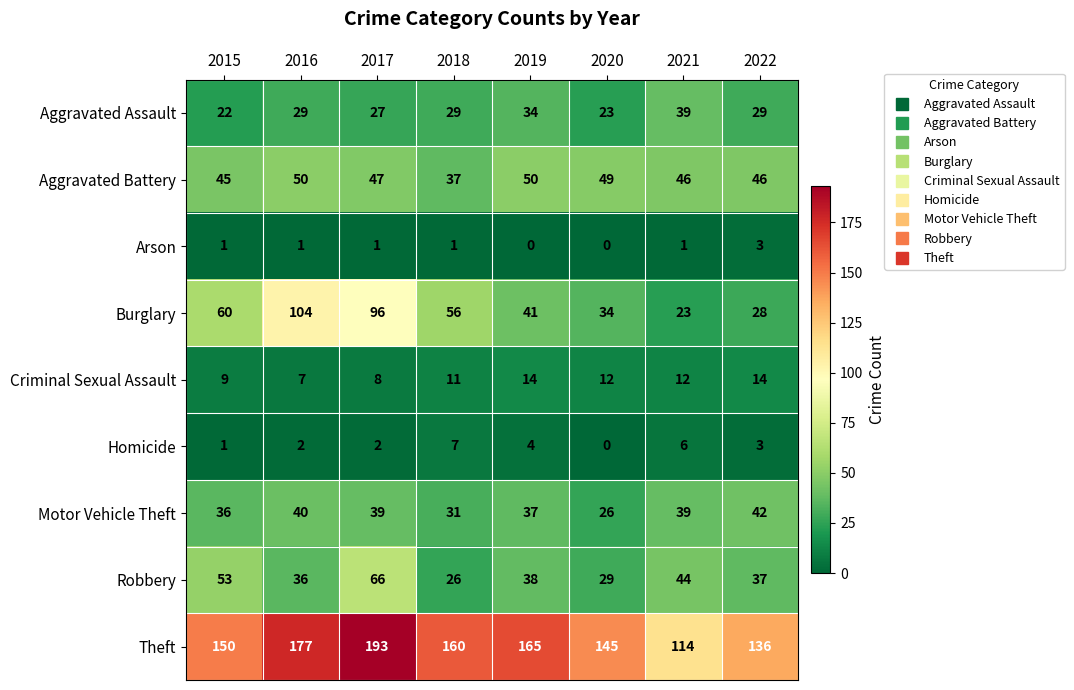

What is the difference between the Burglary values at 2020 and 2018?

22